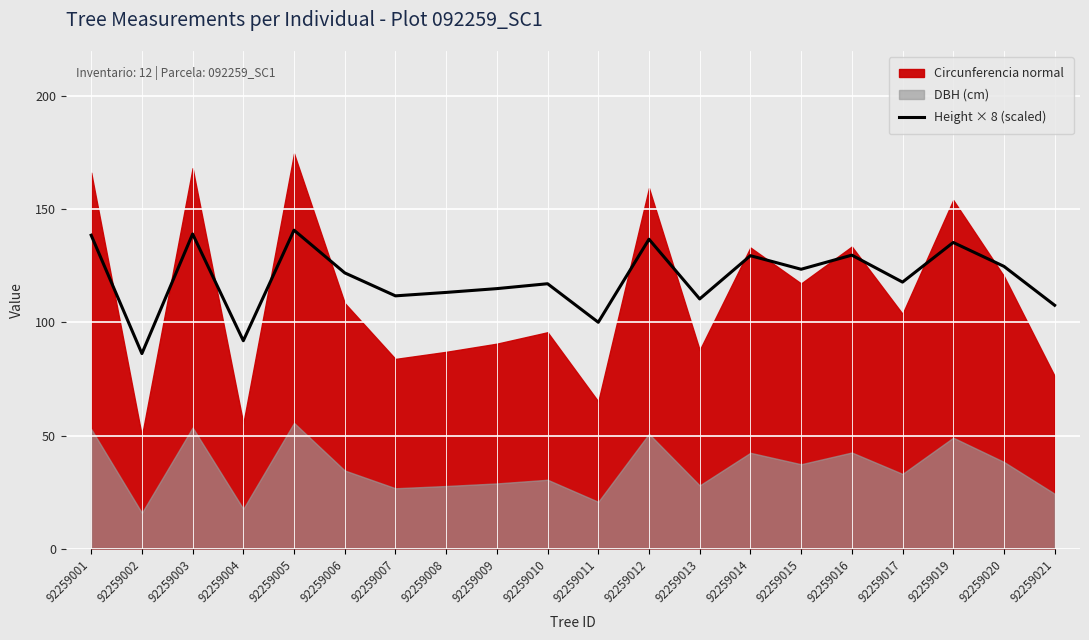

What is the lowest value of the Height × 8 (scaled) series?

86.2